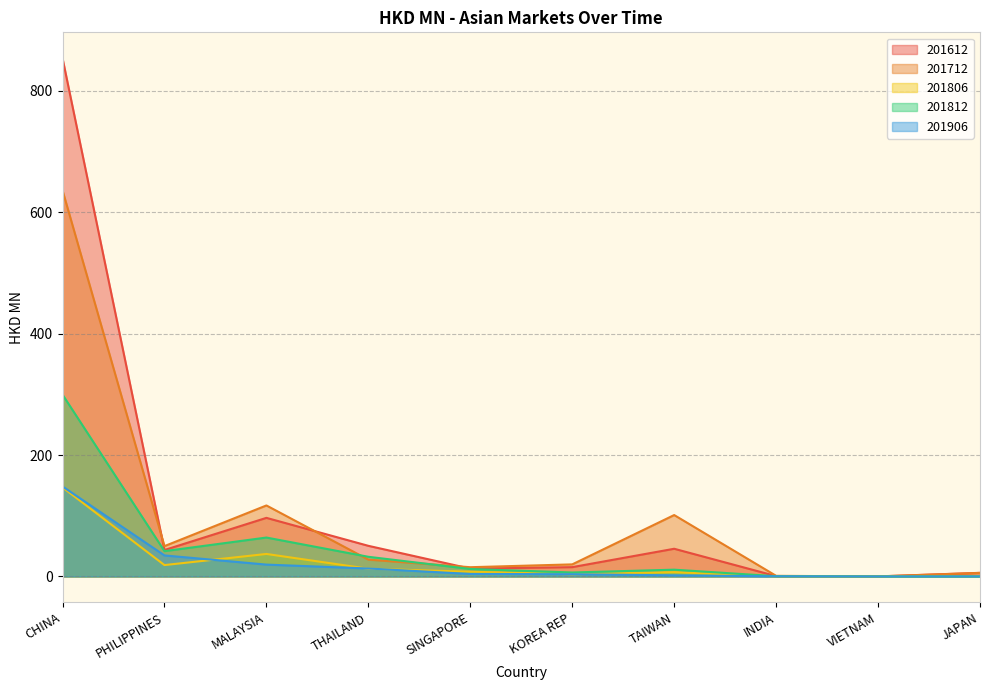

Which series has the largest total across all categories?

201612